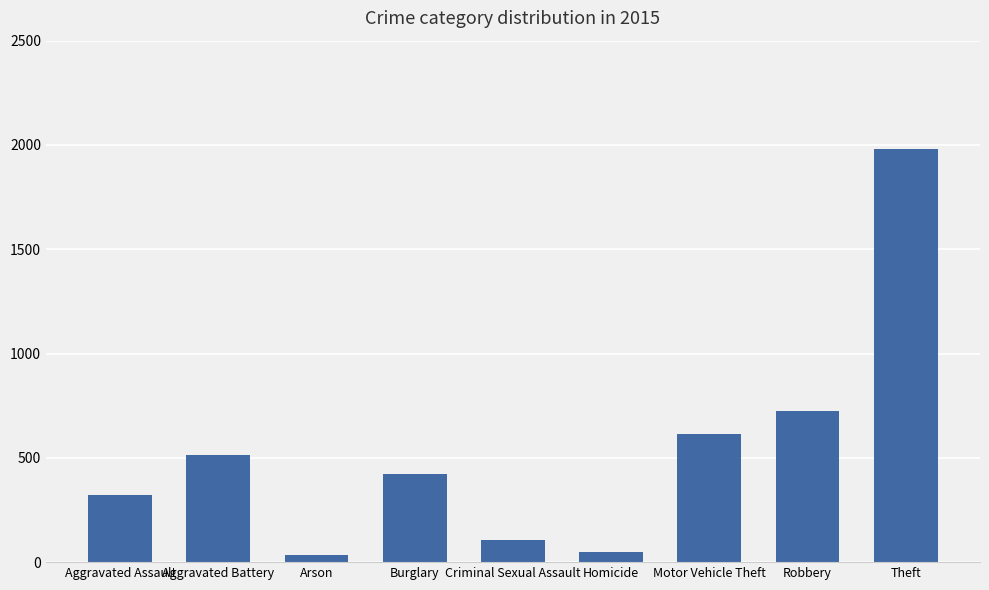

Reading right to left, what are all the values shown in this chart?

Theft=1981	Robbery=726	Motor Vehicle Theft=614	Homicide=50	Criminal Sexual Assault=105	Burglary=421	Arson=35	Aggravated Battery=515	Aggravated Assault=323